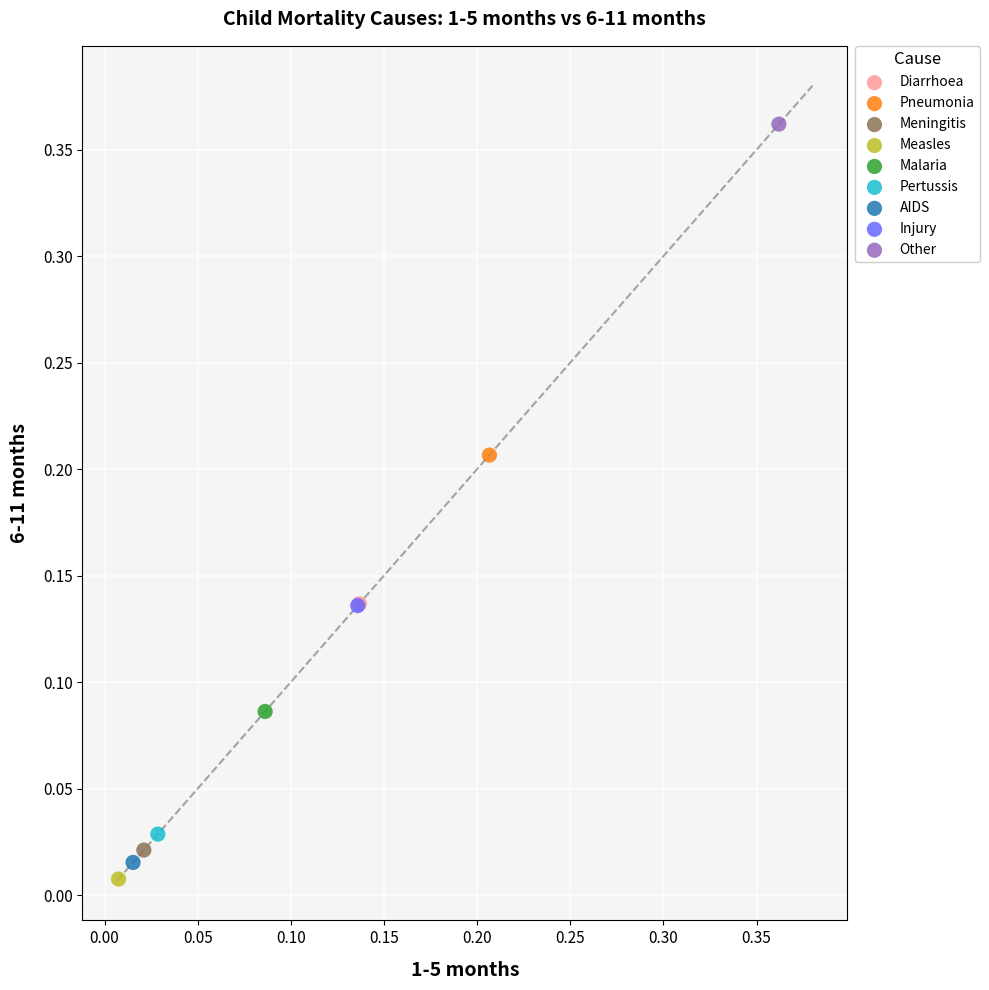

What are all the series names shown in the legend?

Diarrhoea, Pneumonia, Meningitis, Measles, Malaria, Pertussis, AIDS, Injury, Other